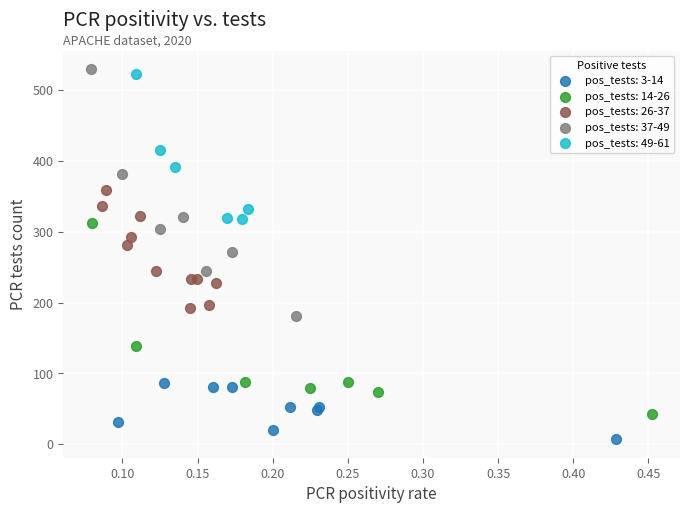

Which series has the largest Y range (max minus min)?

pos_tests: 37-49